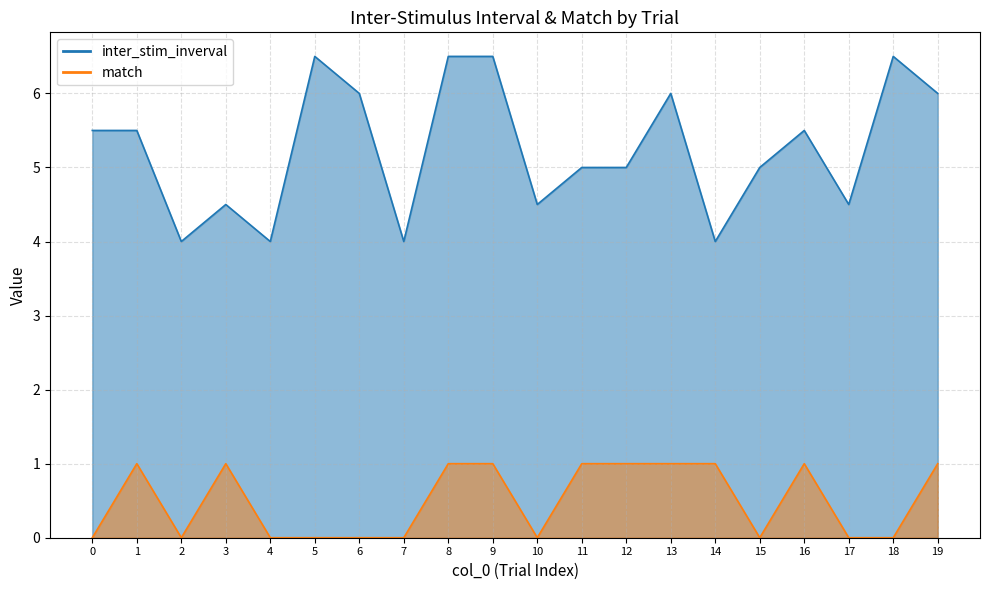

True or false: match and inter_stim_inverval cross at least once.

False